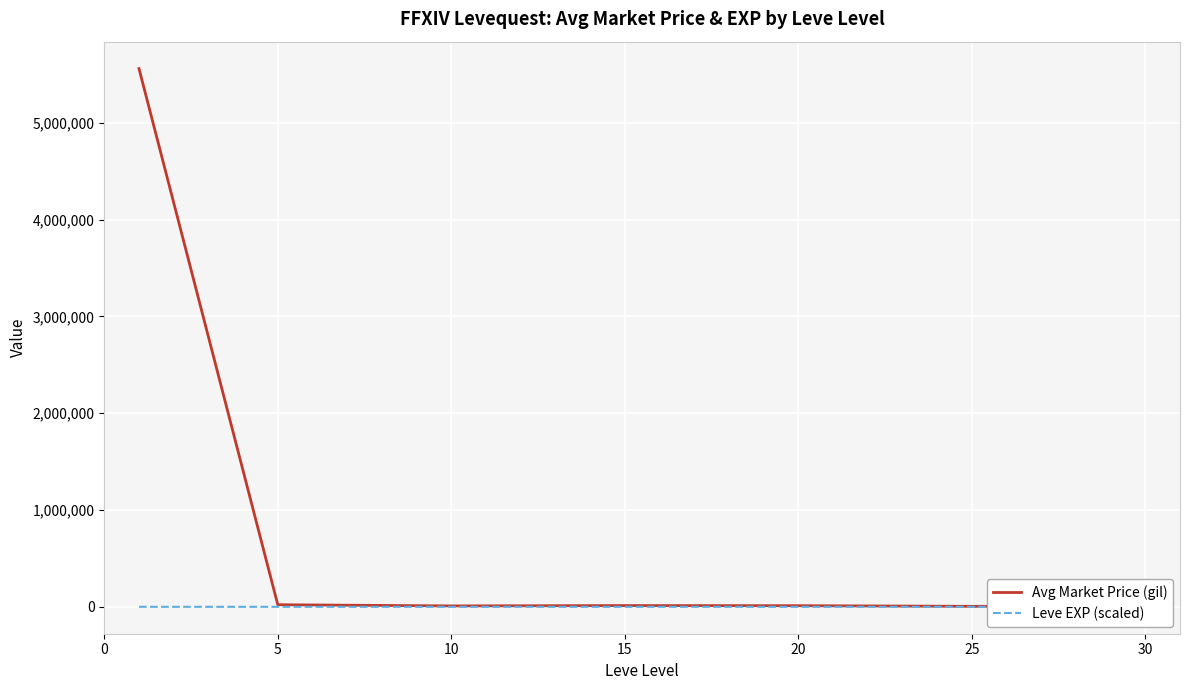

Between 15 and 5, which is larger?

5